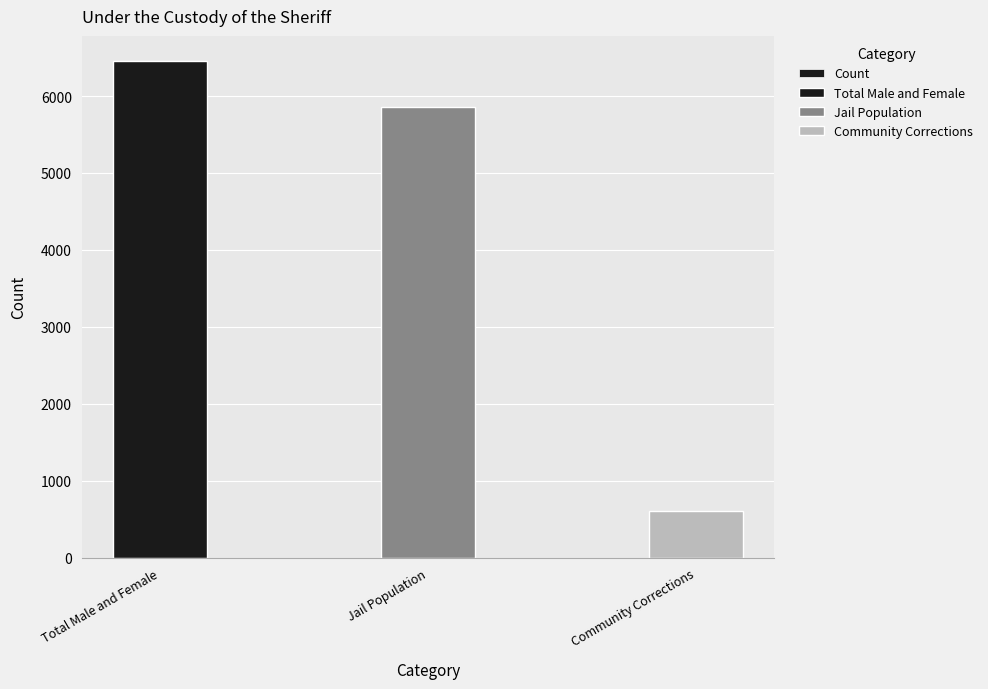

Rank the categories by value from lowest to highest.

Community Corrections, Jail Population, Total Male and Female